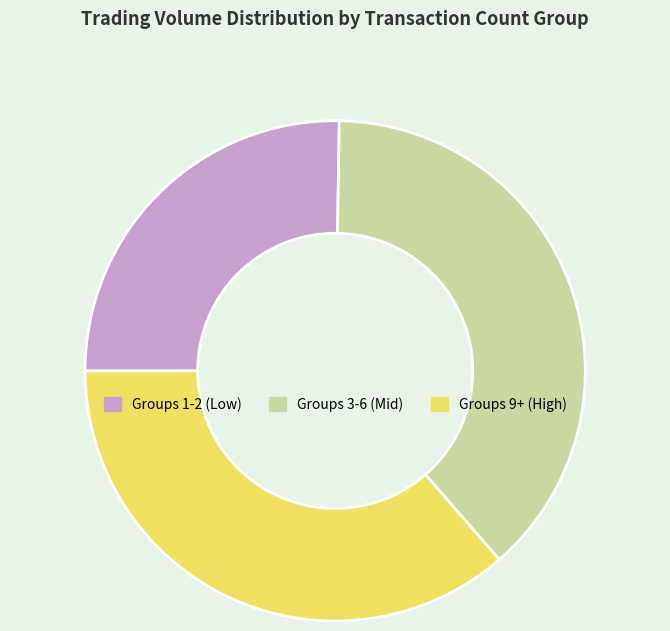

What is the largest slice in the pie chart?

Groups 3-6 (Mid)